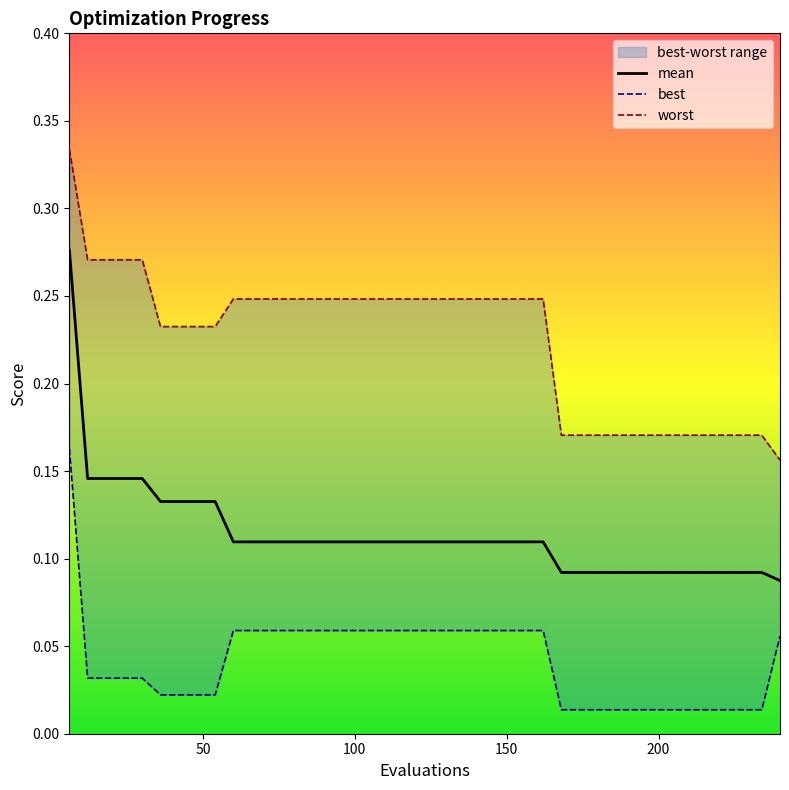

Which series has the largest total across all categories?

worst